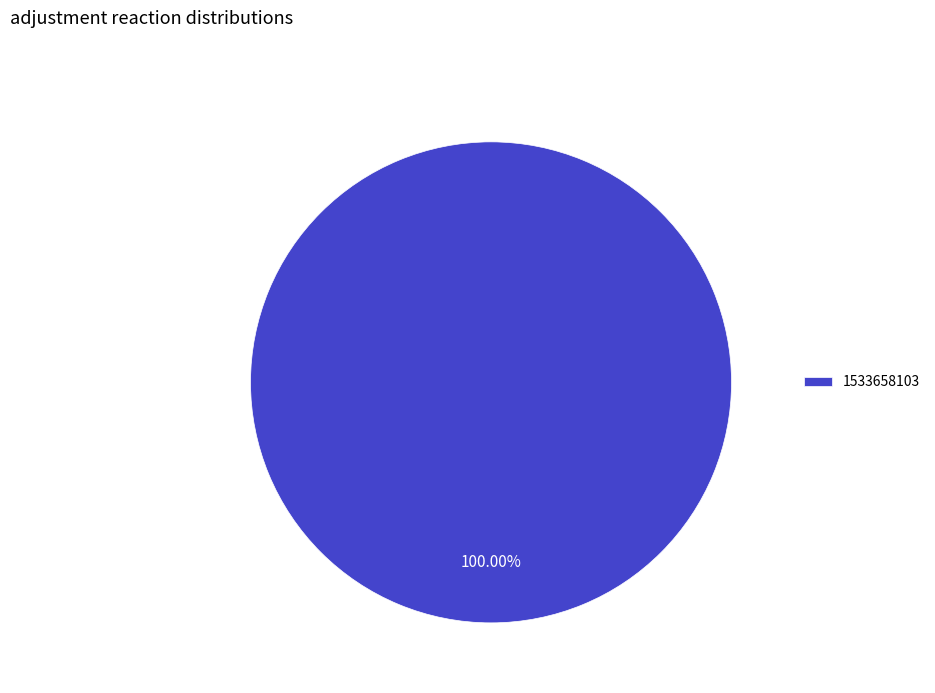

Is there a majority slice in this chart?

Yes